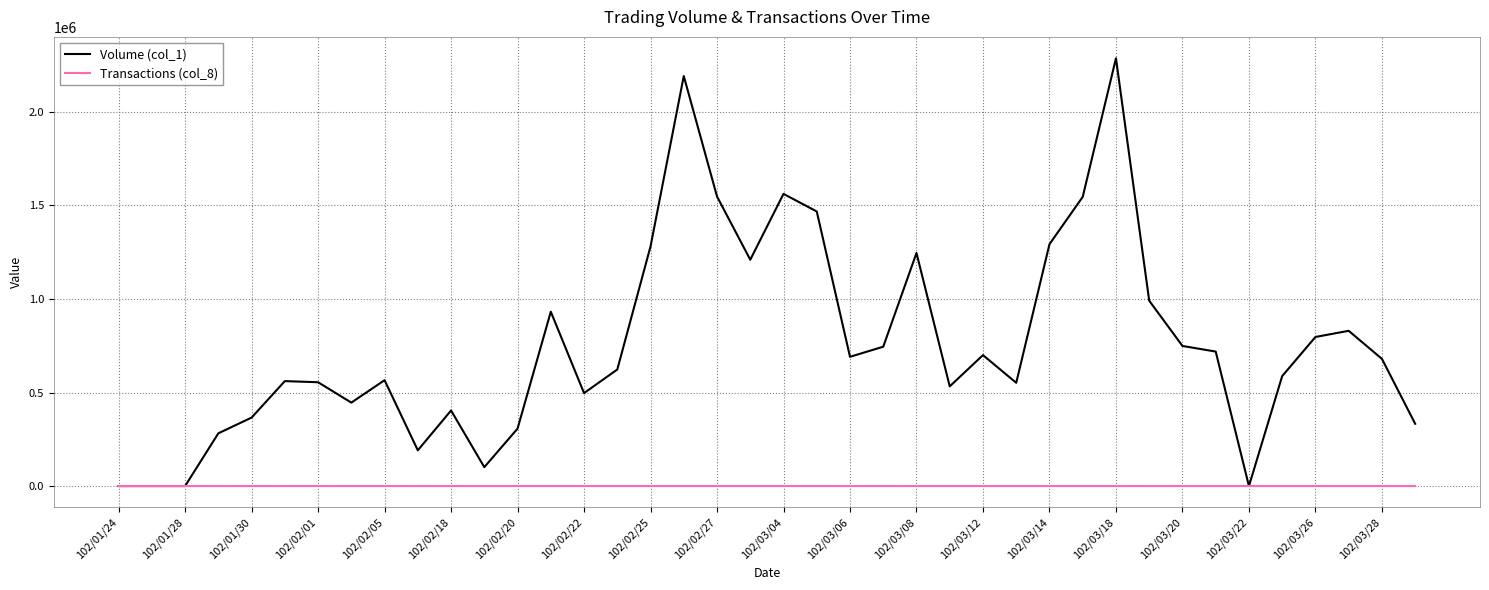

Which series has the largest total across all categories?

Volume (col_1)